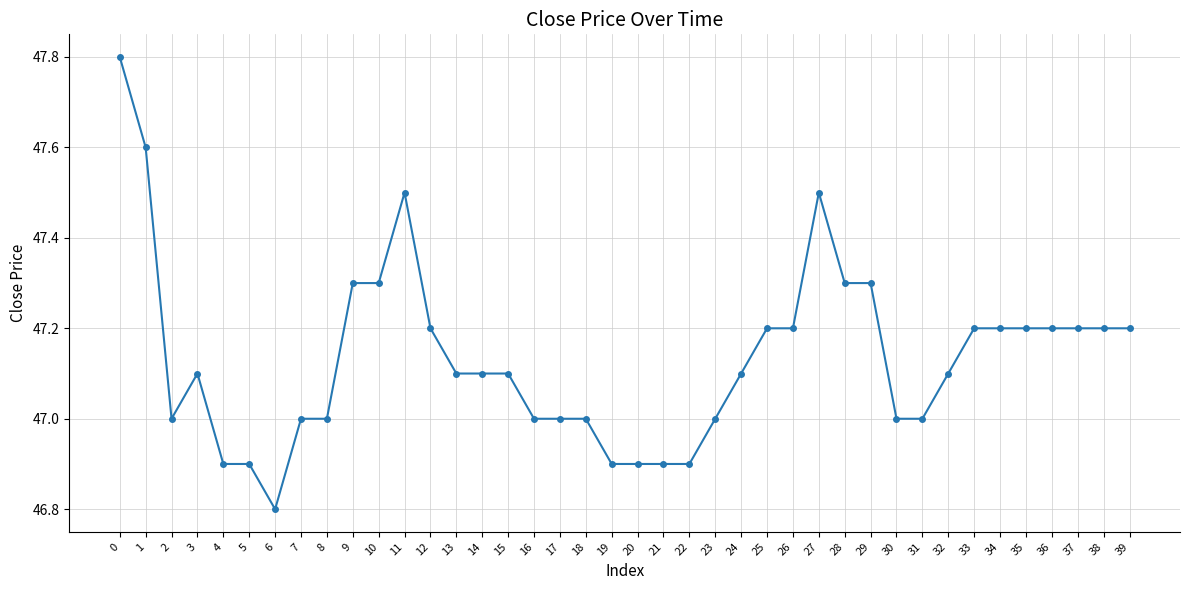

What is the smallest value displayed?

46.8